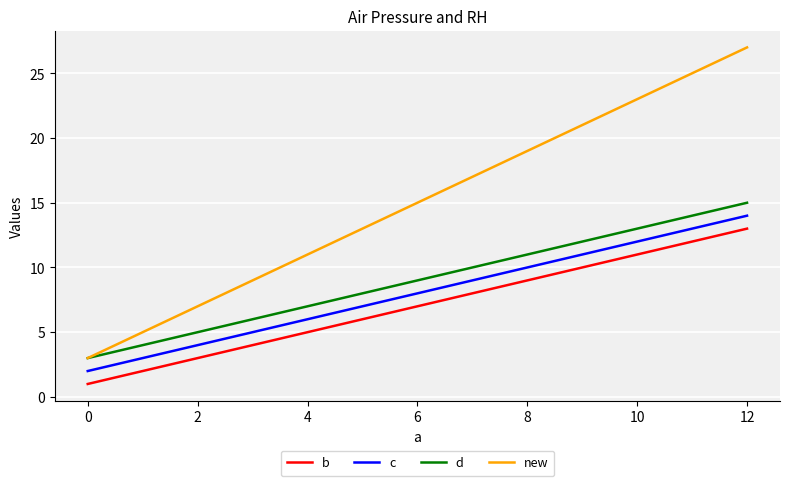

Which series changed the most between 0 and 12?

new